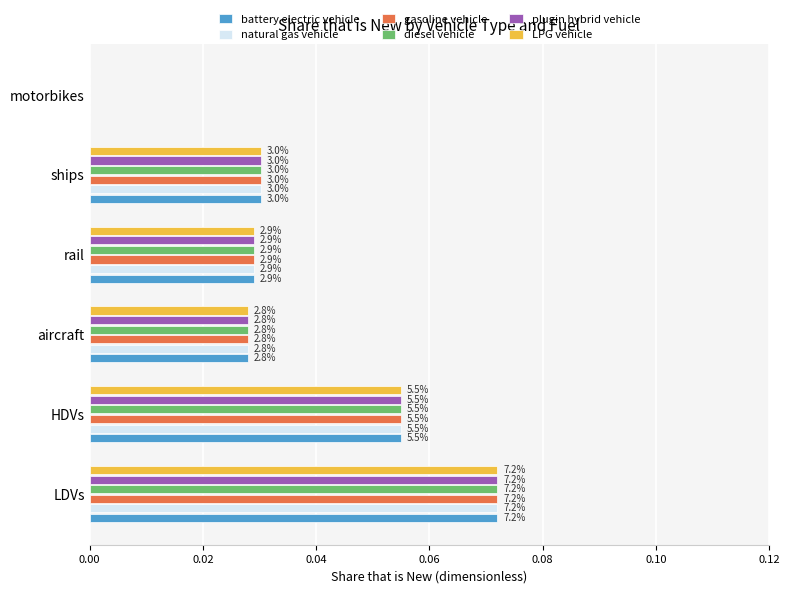

What are all the series names shown in the legend?

battery electric vehicle, natural gas vehicle, gasoline vehicle, diesel vehicle, plugin hybrid vehicle, LPG vehicle